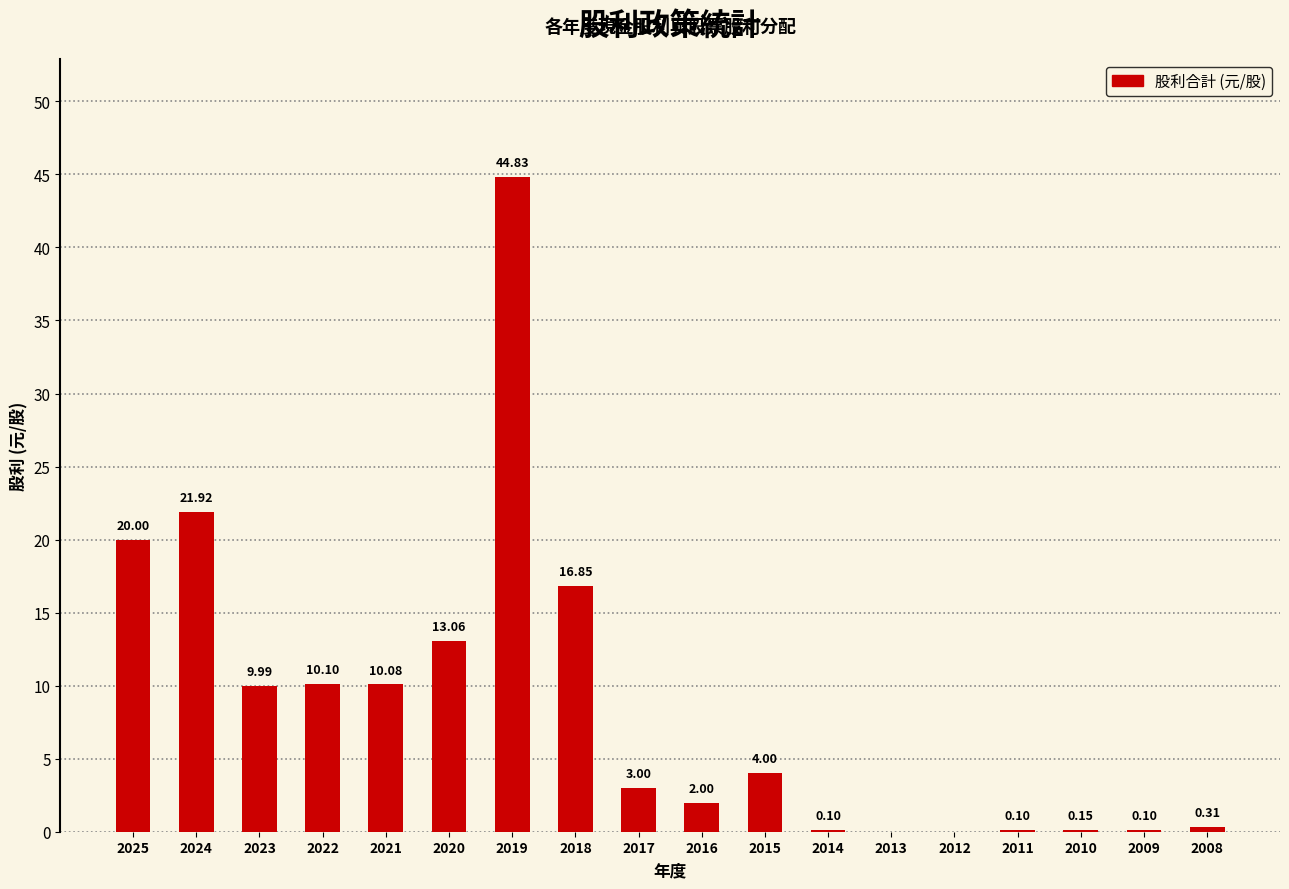

Approximately how many times larger is the value at 2019 compared to 2020?

3.4